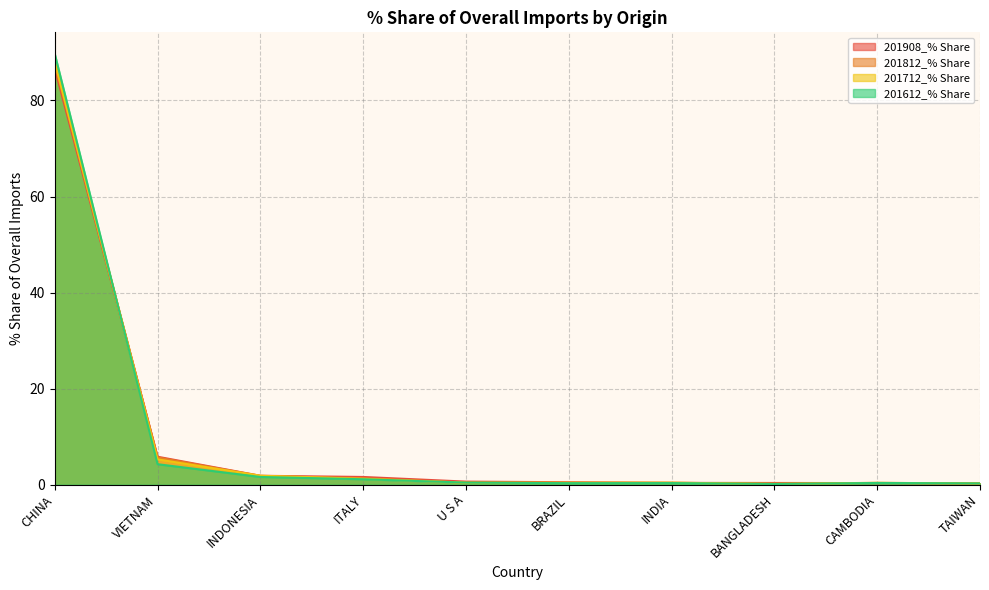

Reading right to left, transcribe all the data shown in this chart.

201908_% Share: 0.3	0.3	0.4	0.4	0.5	0.6	1.6	1.9	5.8	86.7
201812_% Share: 0.2	0.4	0.2	0.4	0.4	0.4	1.4	1.8	5.7	87.6
201712_% Share: 0.3	0.4	0.2	0.4	0.4	0.4	1.2	1.9	5.3	88.0
201612_% Share: 0.3	0.4	0.1	0.3	0.3	0.4	1.1	1.6	4.3	89.7